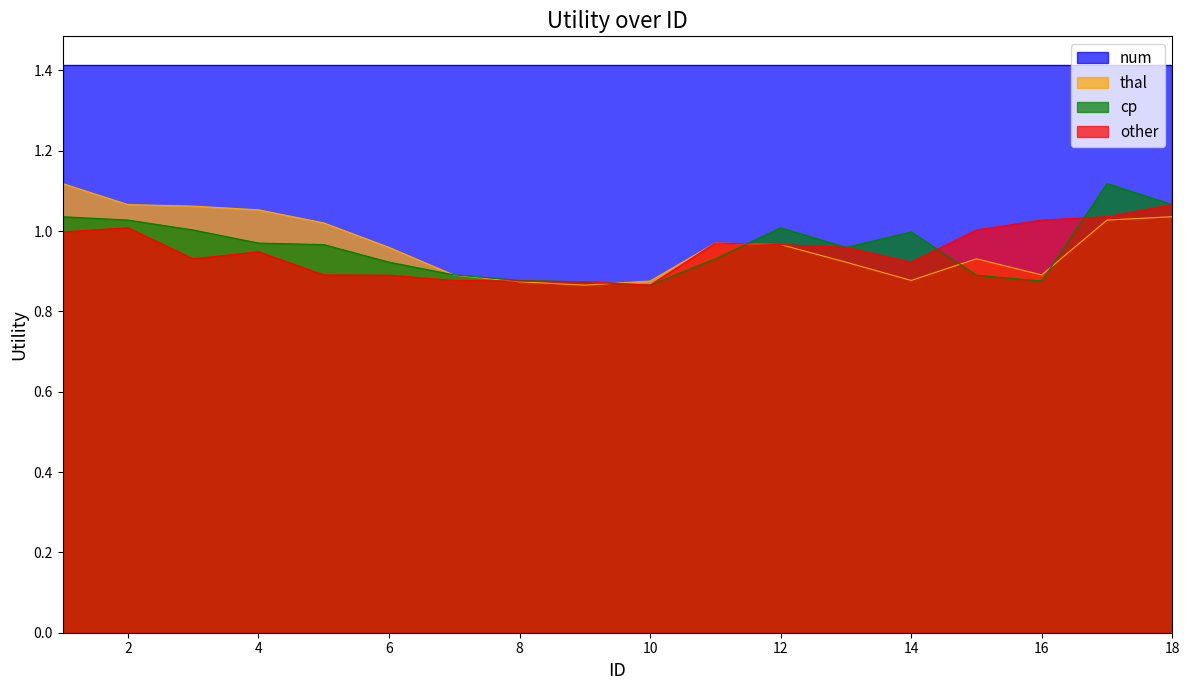

True or false: other has more than 1 interior local peaks.

True